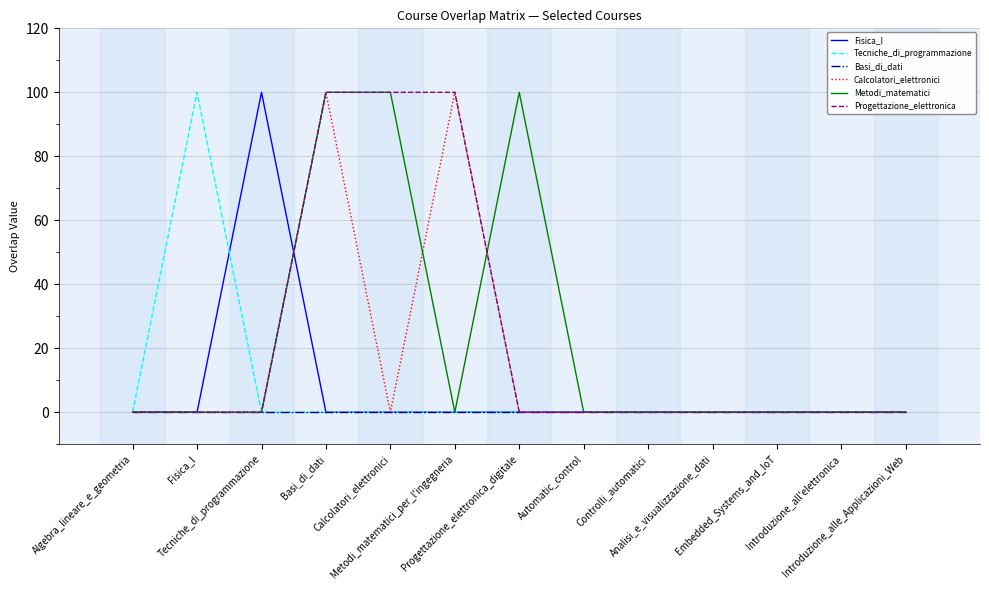

What is the maximum value shown in the chart?

100